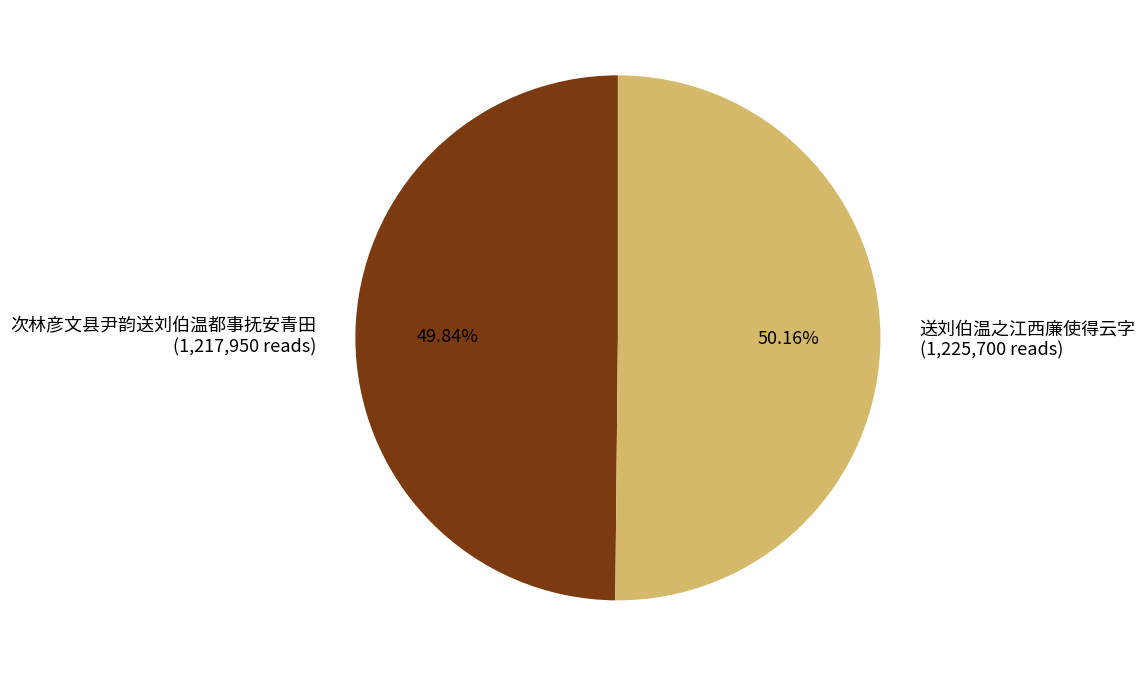

Approximately how many times larger is the value at 次林彦文县尹韵送刘伯温都事抚安青田 (1,217,950 reads) compared to 送刘伯温之江西廉使得云字 (1,225,700 reads)?

1.0